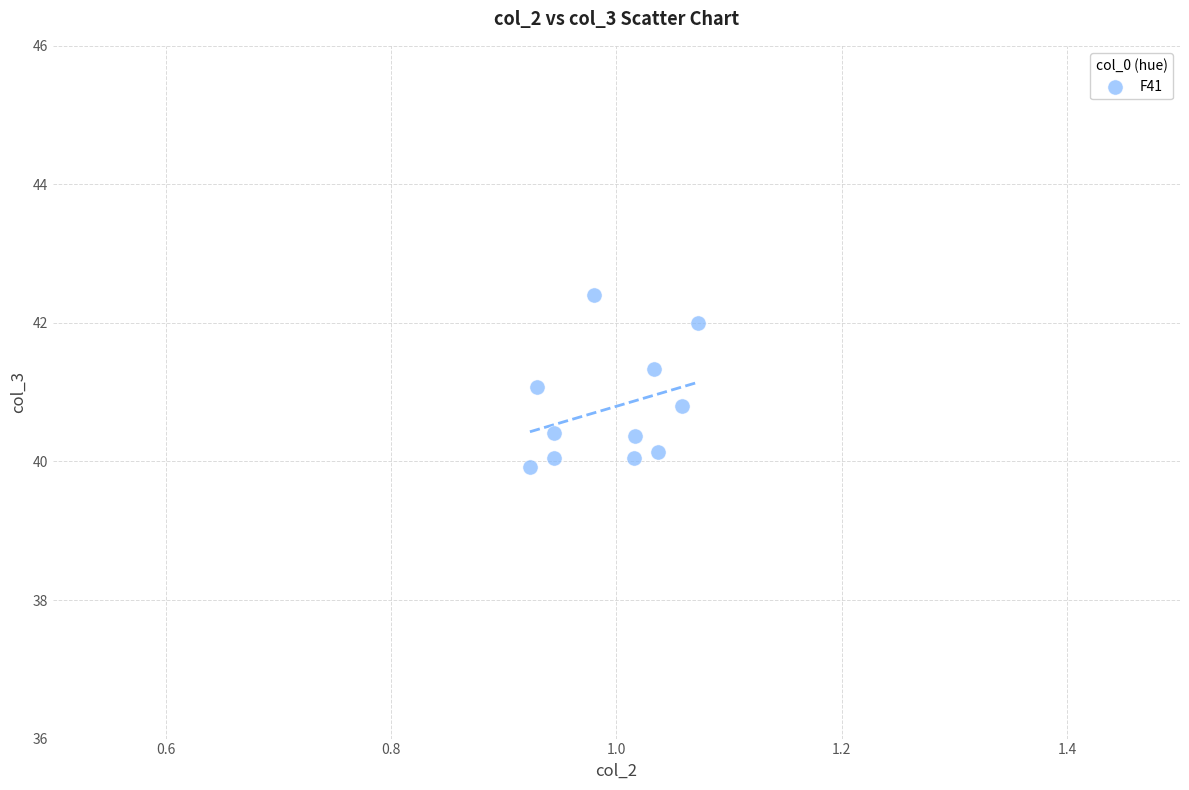

What is the range of Y values (max minus min)?

2.5